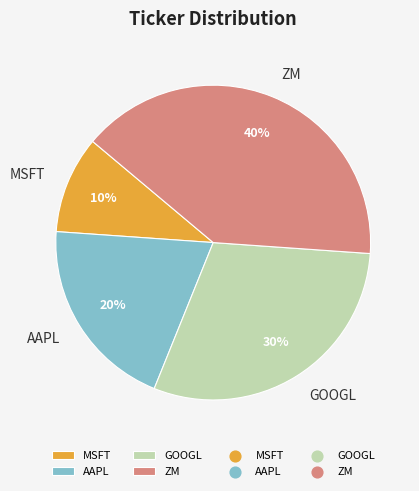

Which category has the biggest portion of the pie?

ZM